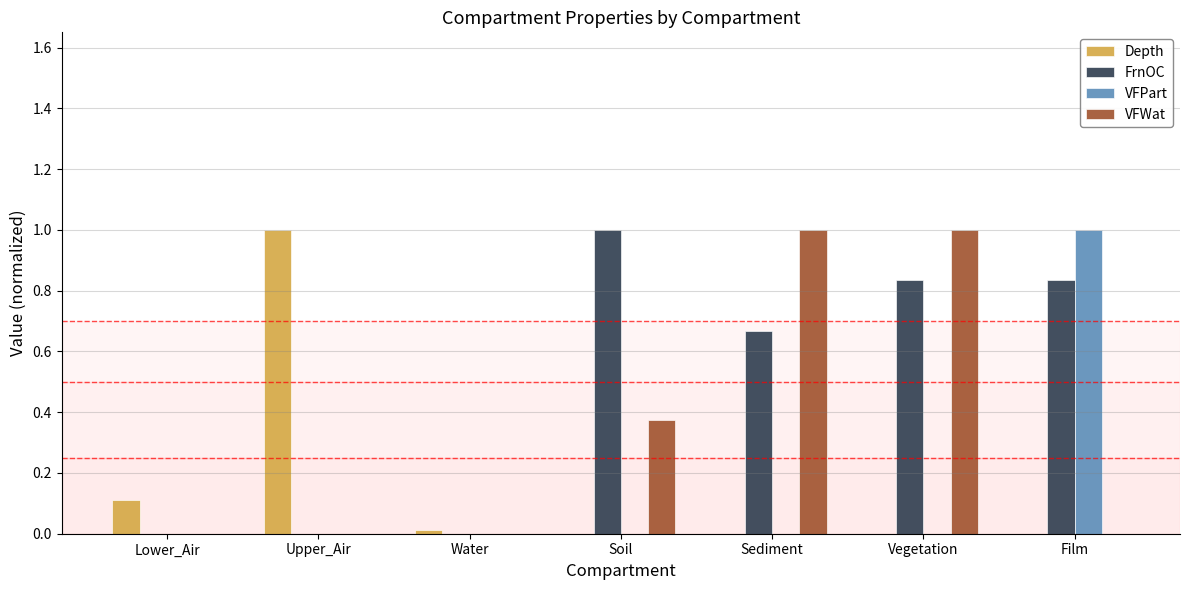

What is the sum of all Depth values?

1.1